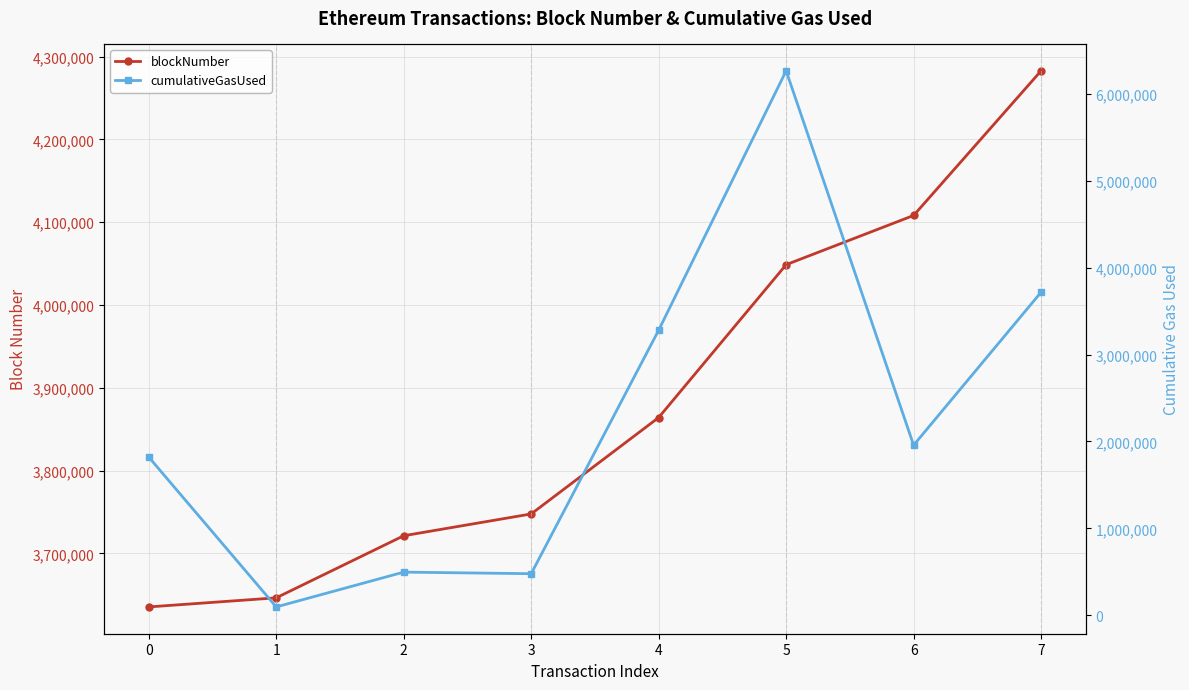

At which category is the sum across all series the highest?

5